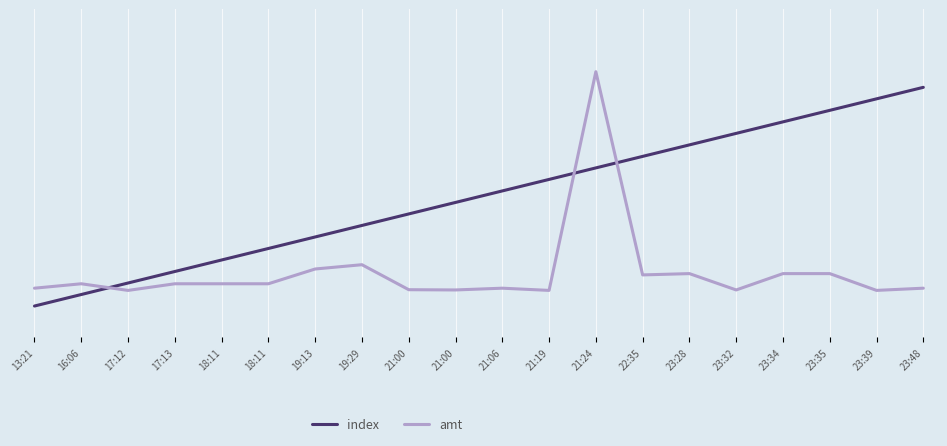

In amt, how many points are lower than both neighbors (excluding endpoints)?

6